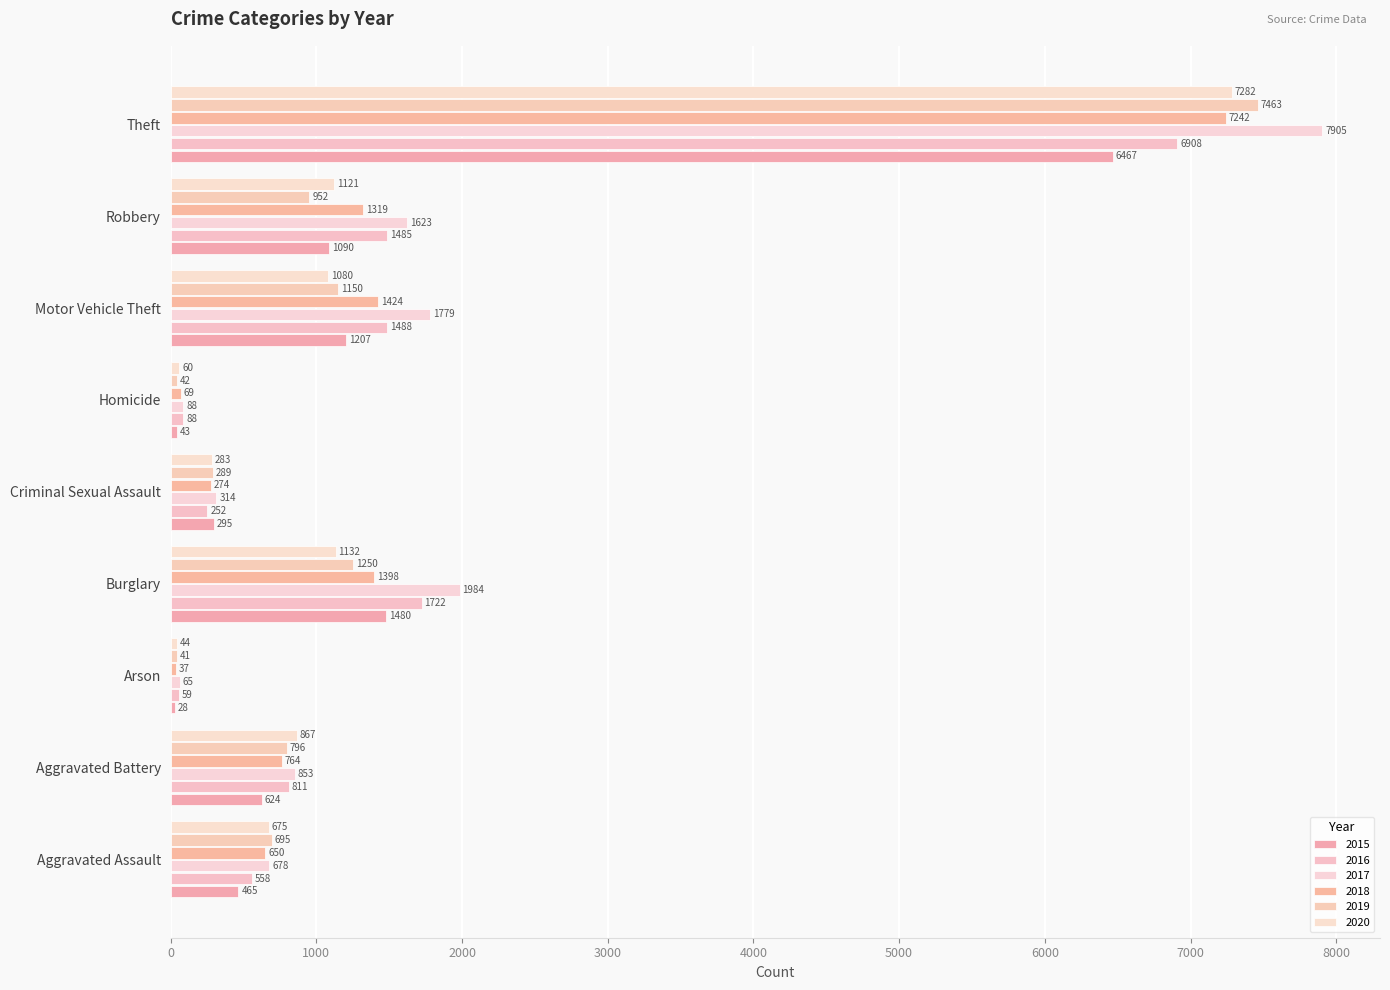

Is it true that 2019 equals 71 at Arson?

False